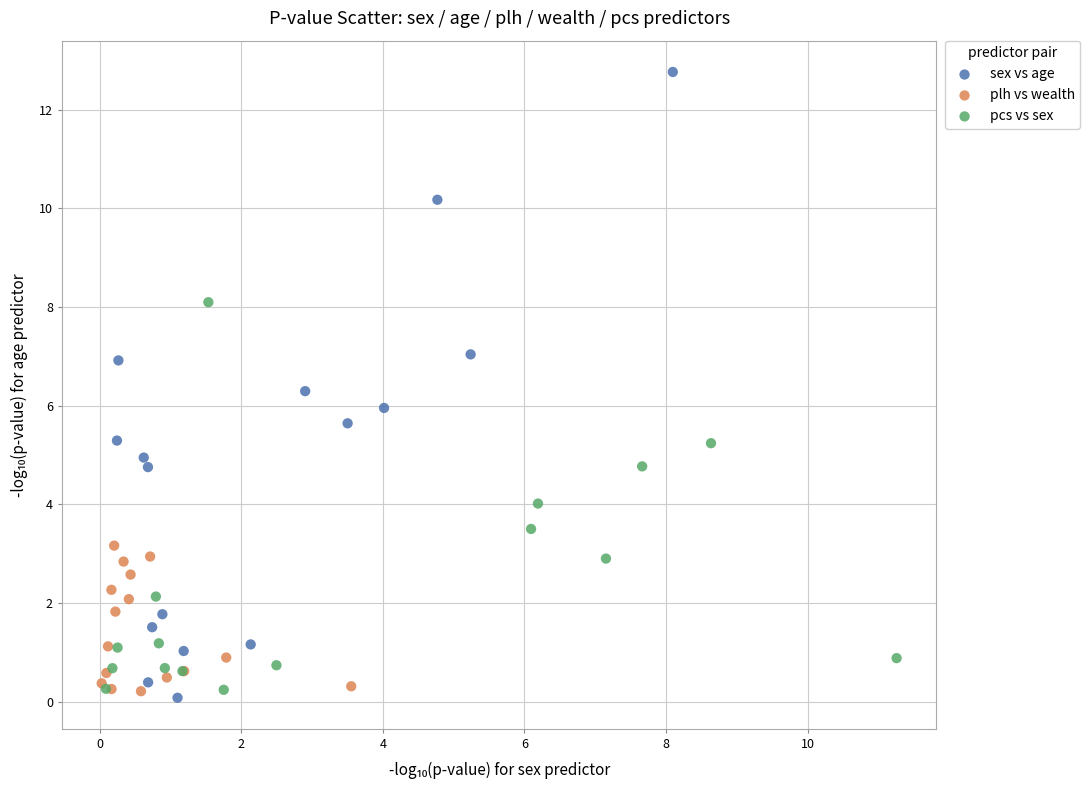

Which series has the largest Y range (max minus min)?

sex vs age